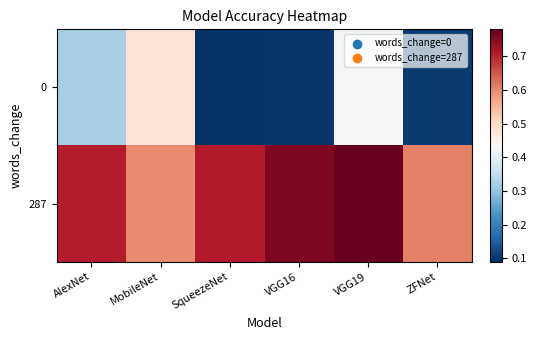

At which category is the sum across all series the highest?

VGG19